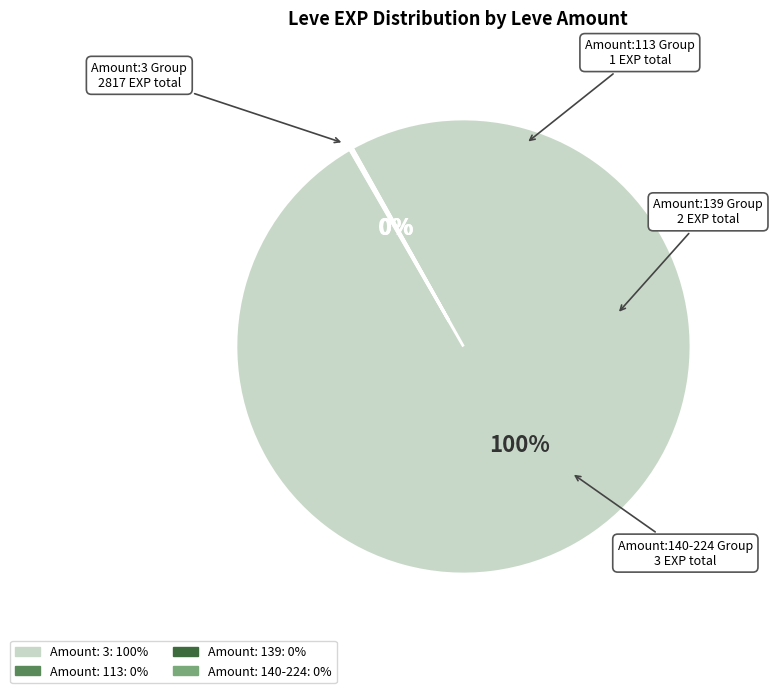

To the nearest percent, what is the average slice percentage?

25%